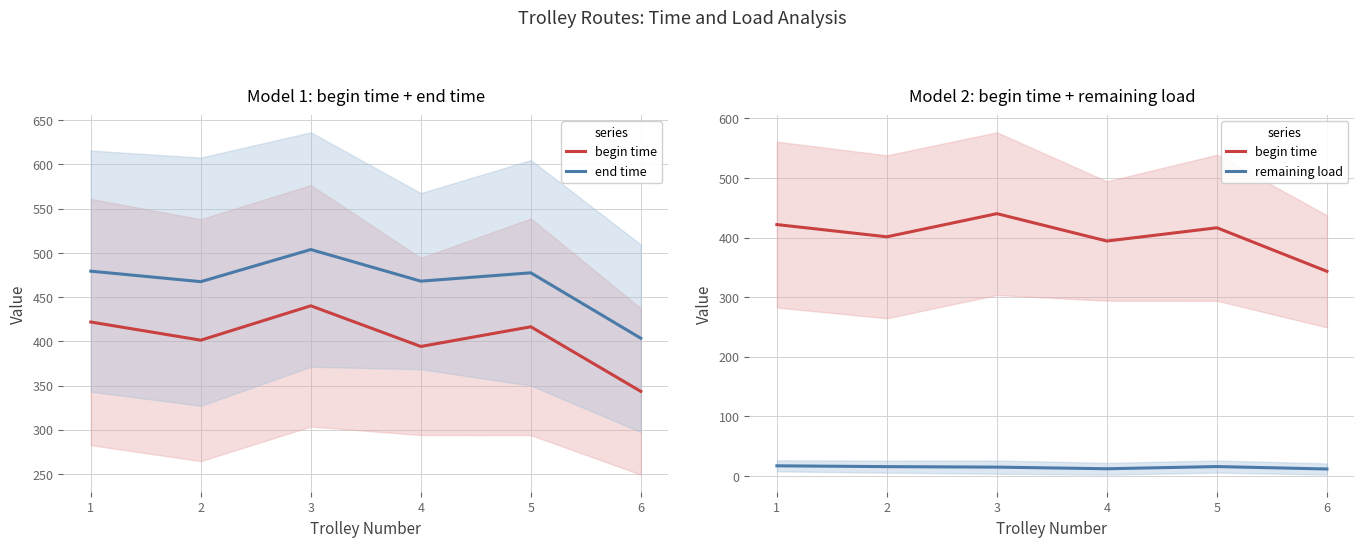

What is the difference between the highest and lowest values at 5?

461.8